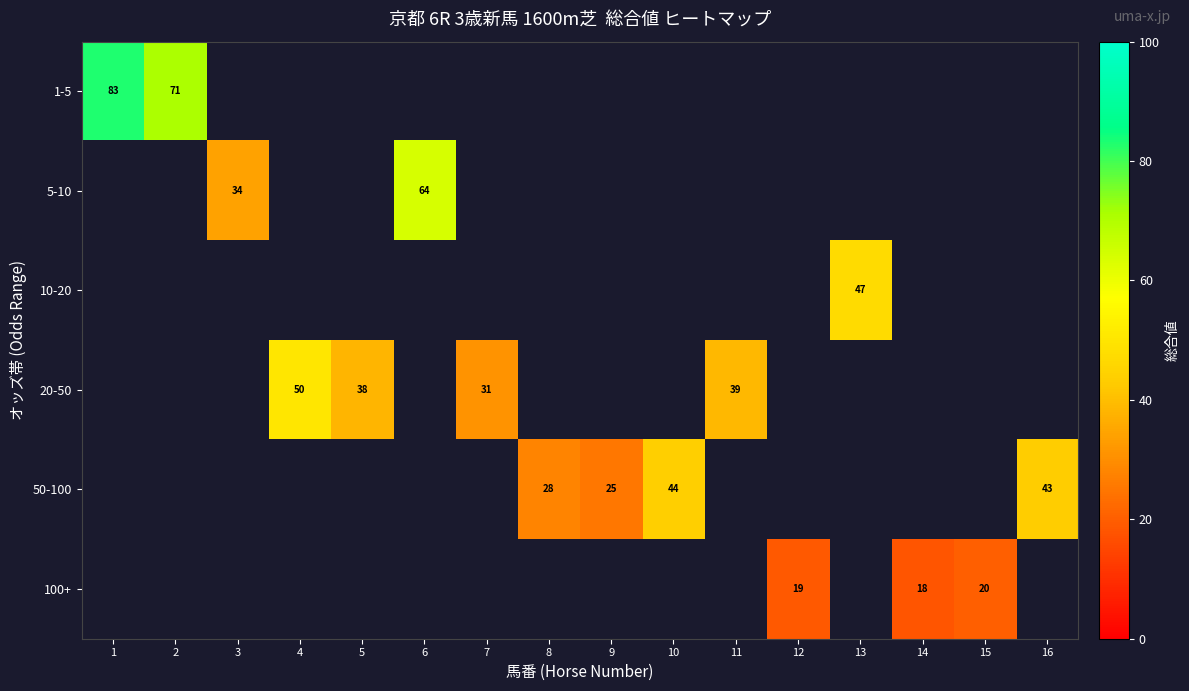

What is the minimum value shown in the chart?

18.0